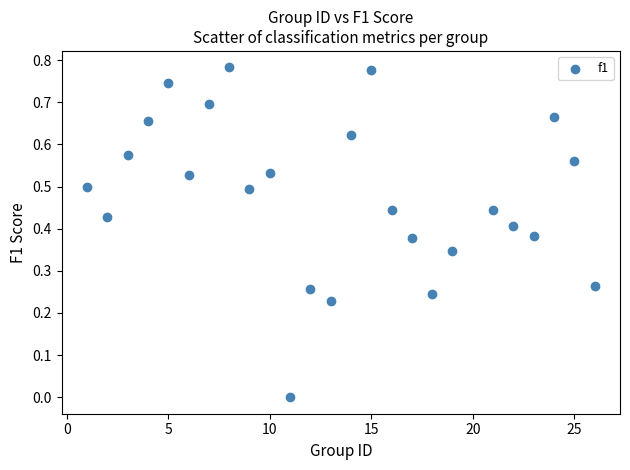

What is the range of X values (max minus min)?

25.0